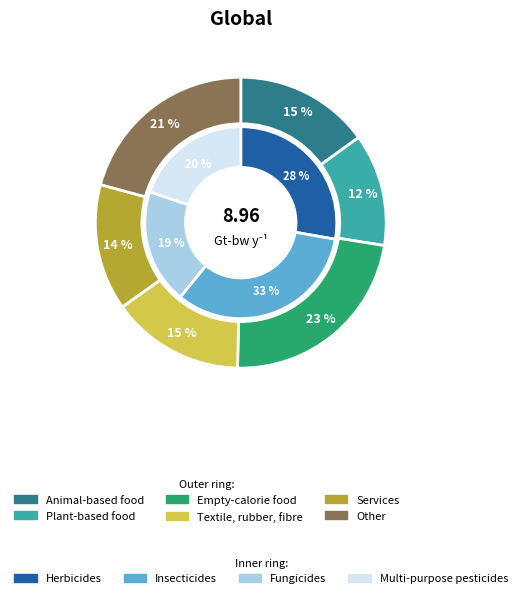

To the nearest percent, what is the difference between the 7 and 3 slice percentages?

1%